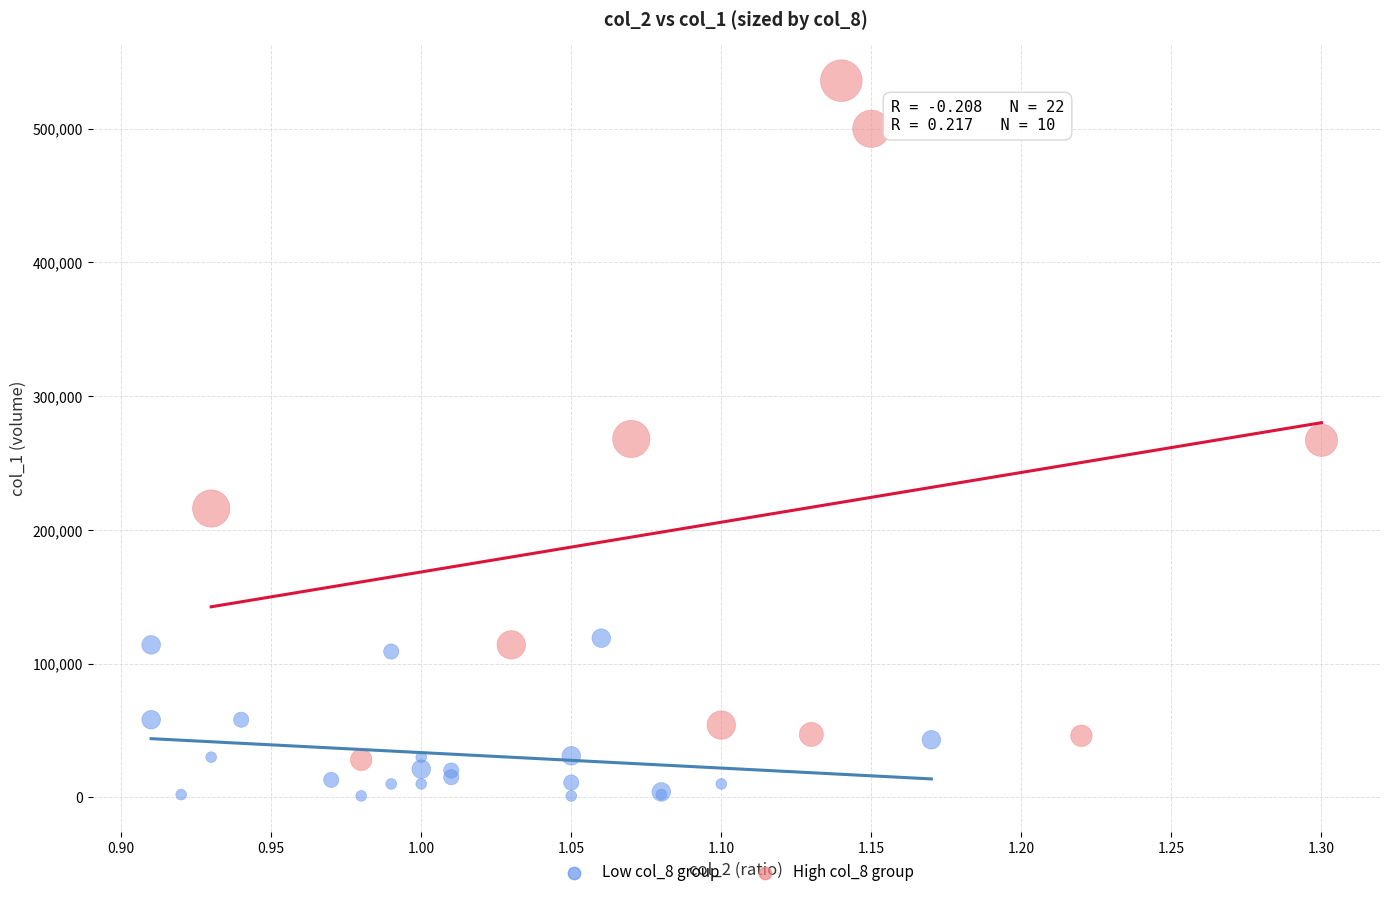

Which series has the largest Y range (max minus min)?

High col_8 group